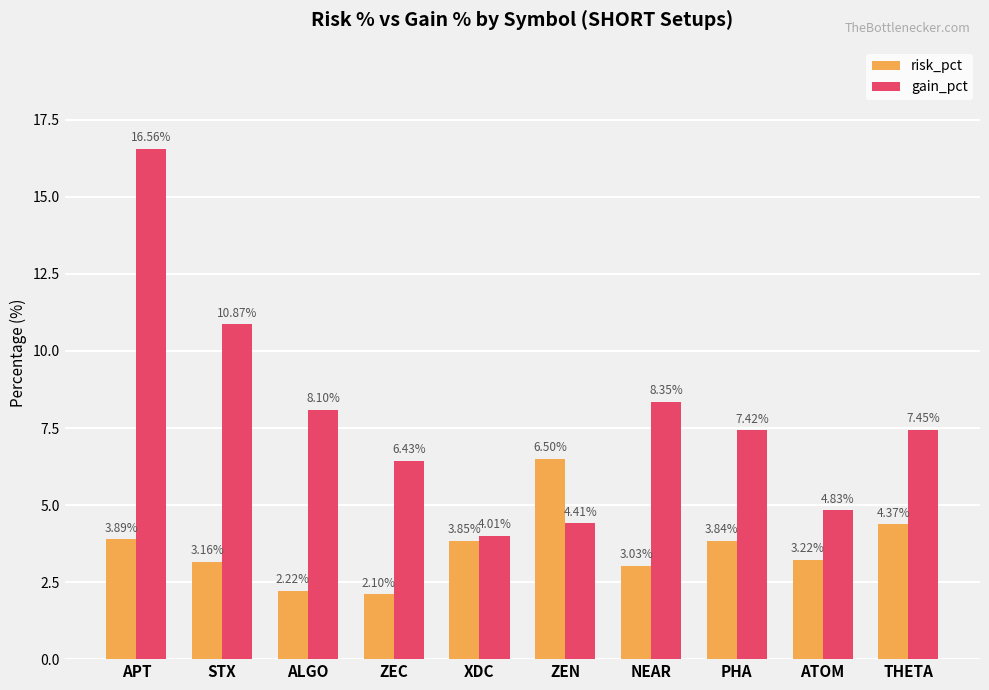

How many bars are there in total?

20